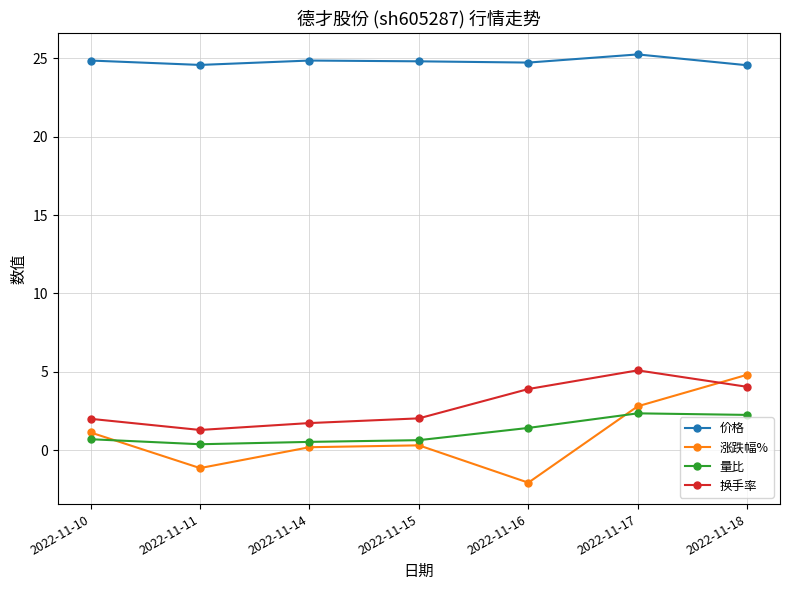

What is the average value of the 价格 series?

24.8